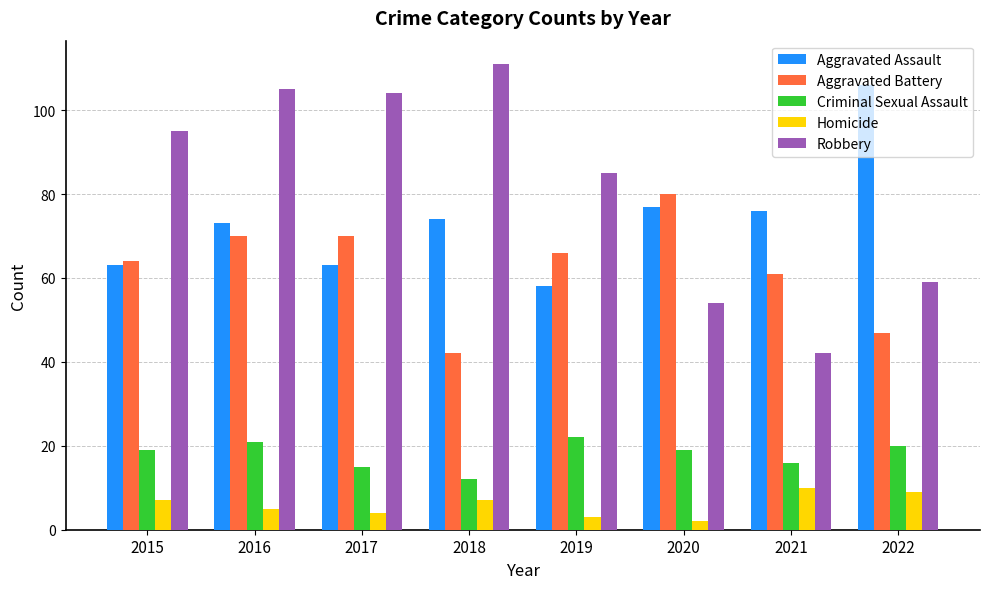

What are all the series names shown in the legend?

Aggravated Assault, Aggravated Battery, Criminal Sexual Assault, Homicide, Robbery